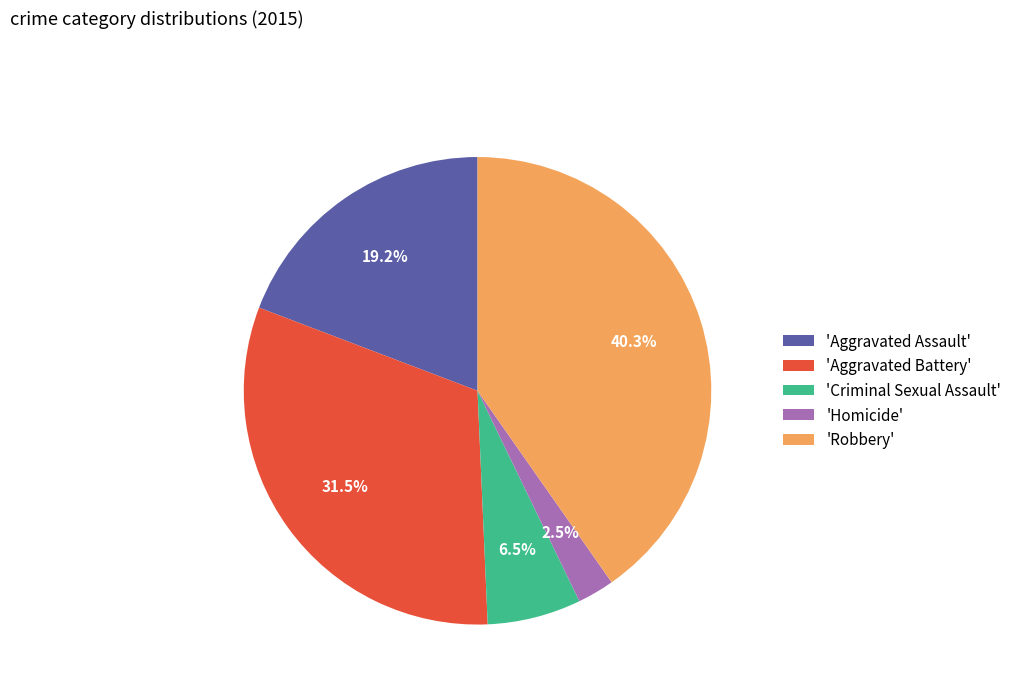

To the nearest percent, what is the average slice percentage?

20%